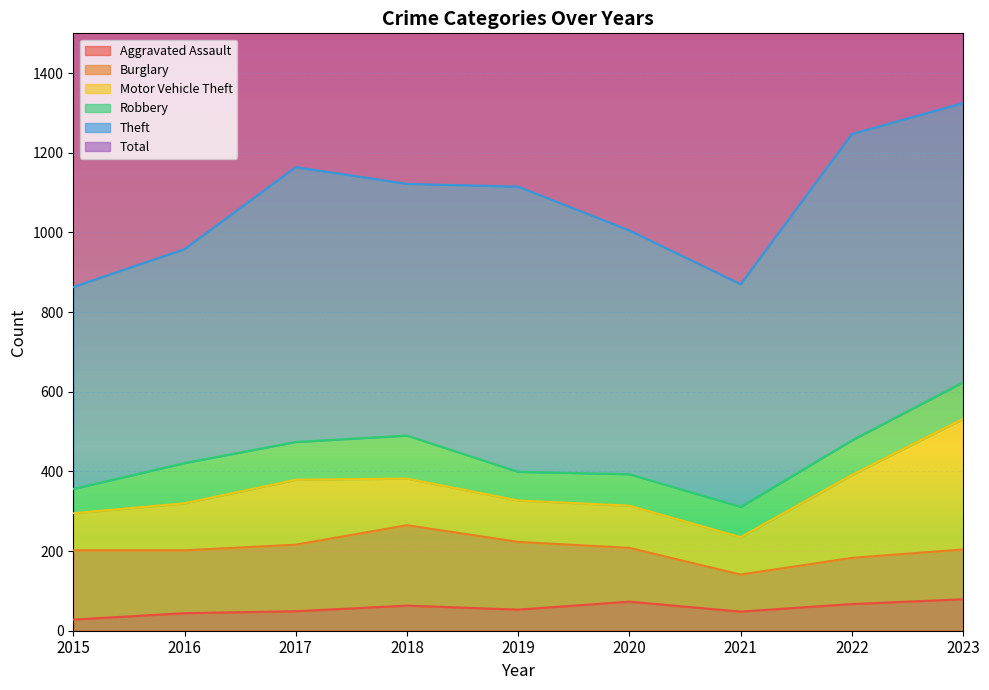

The Burglary series shows 31 at 2022. True or false?

False